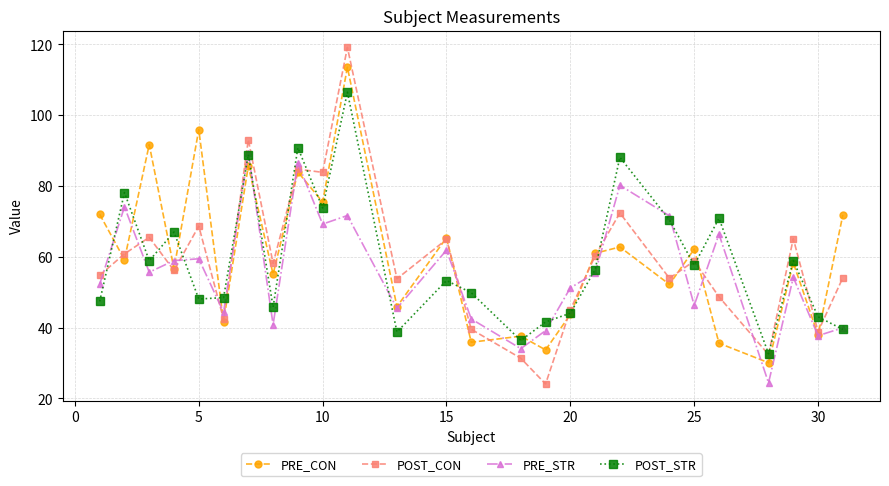

In POST_CON, how many points are lower than both neighbors (excluding endpoints)?

9